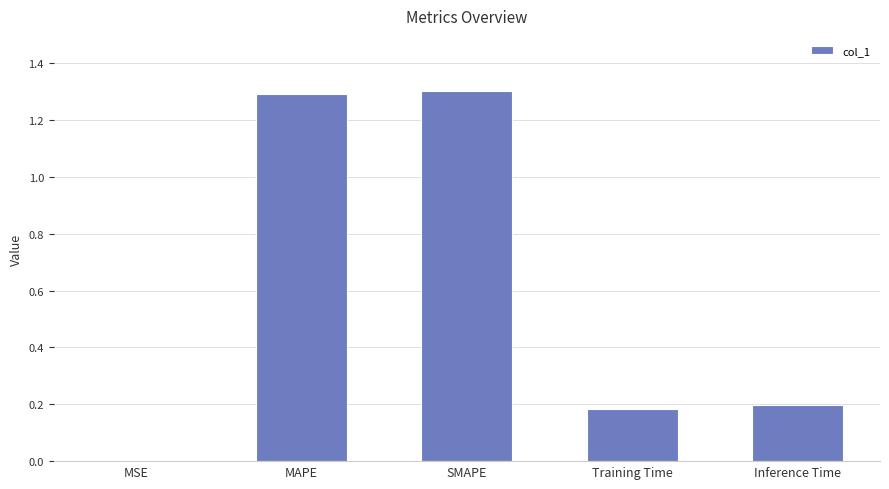

What is the maximum value shown in the chart?

1.3